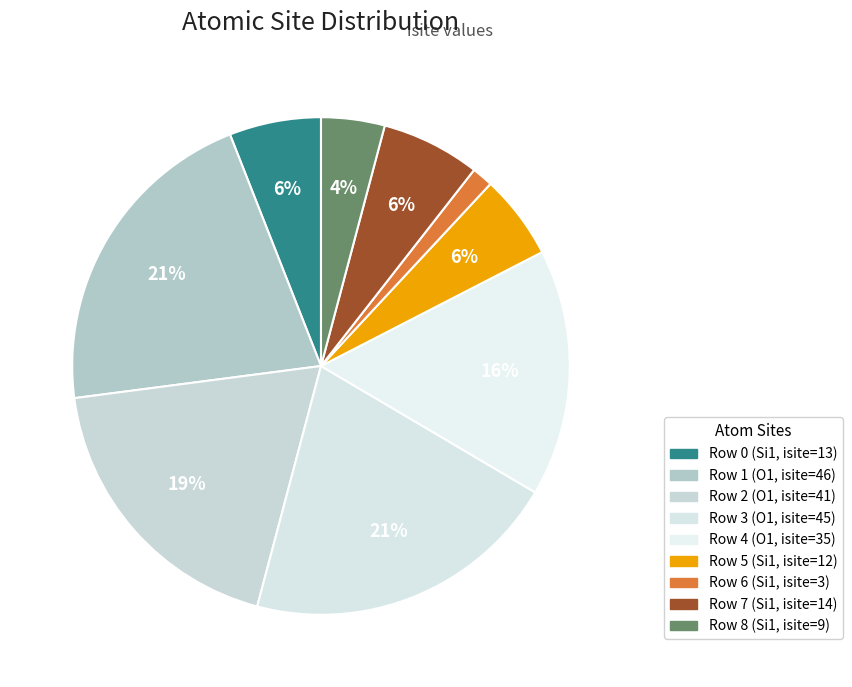

How many segments does this pie chart have?

9